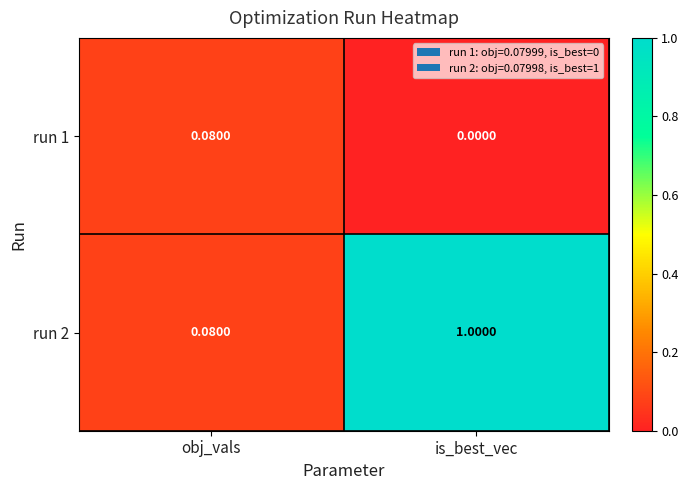

Is the value of run 1 at is_best_vec greater than the value of run 2 at is_best_vec?

No